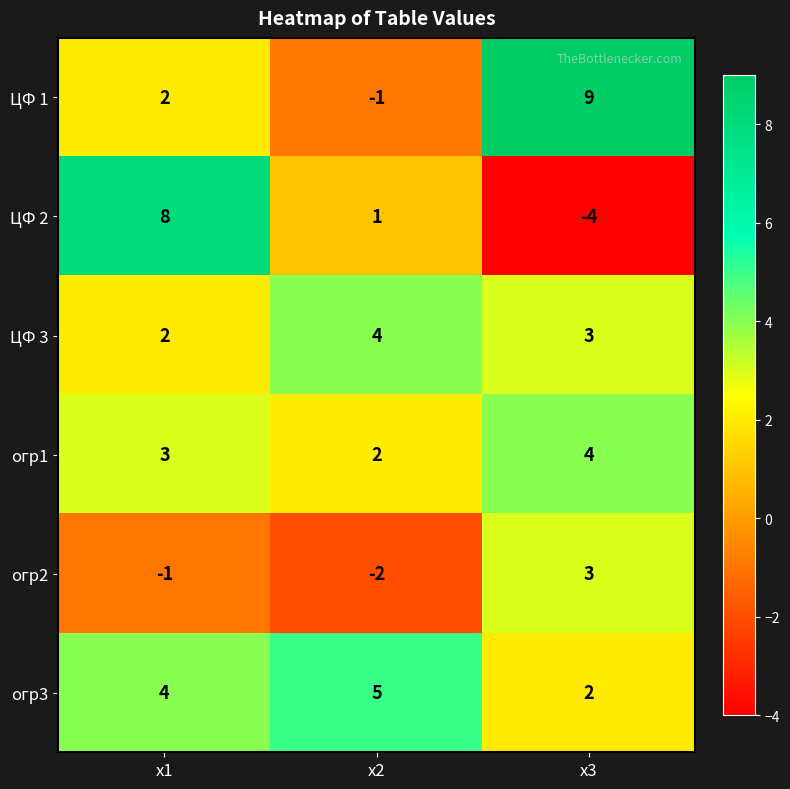

Reading left to right, extract all data points from this chart.

ЦФ 1: 2	-1	9
ЦФ 2: 8	1	-4
ЦФ 3: 2	4	3
огр1: 3	2	4
огр2: -1	-2	3
огр3: 4	5	2